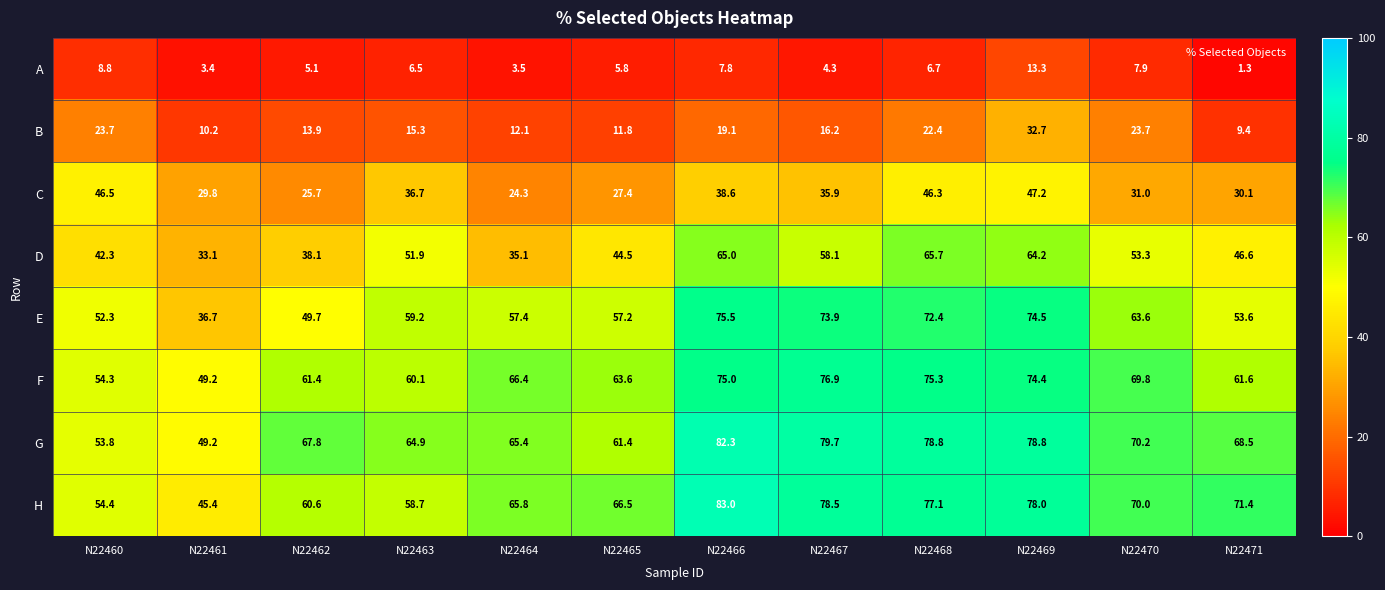

True or false: G has a value of 24.4 at N22462.

False